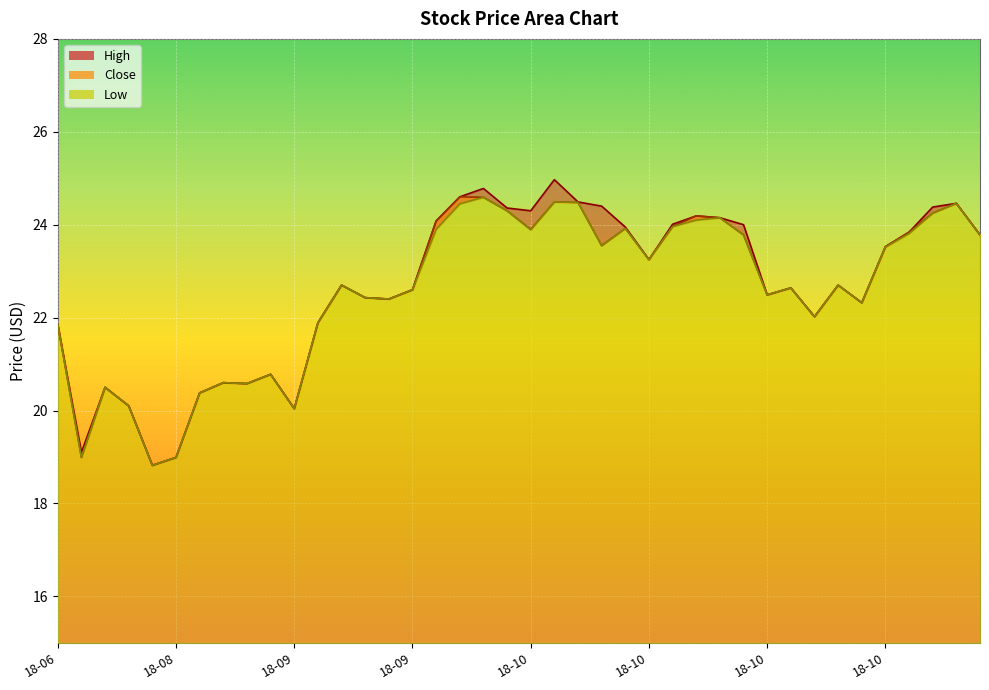

Does the chart display data point markers on the line(s)?

No